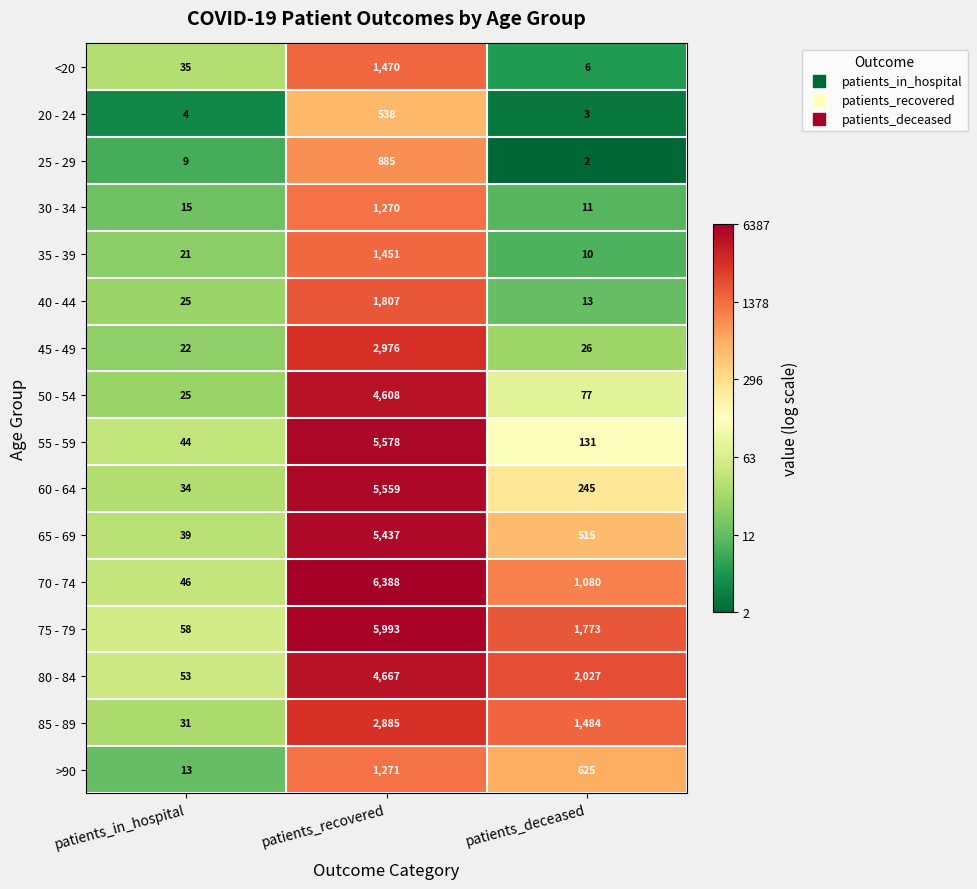

Is it true that 80 - 84 equals 2943 at patients_recovered?

False